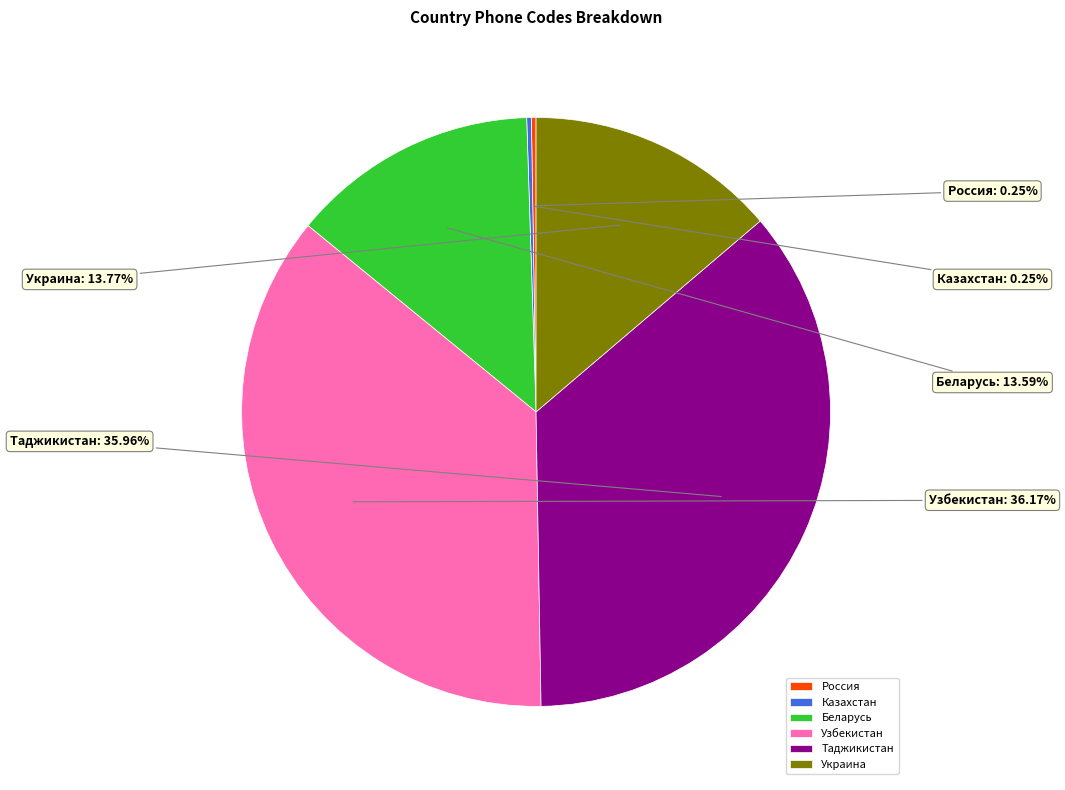

Is there a majority slice in this chart?

No